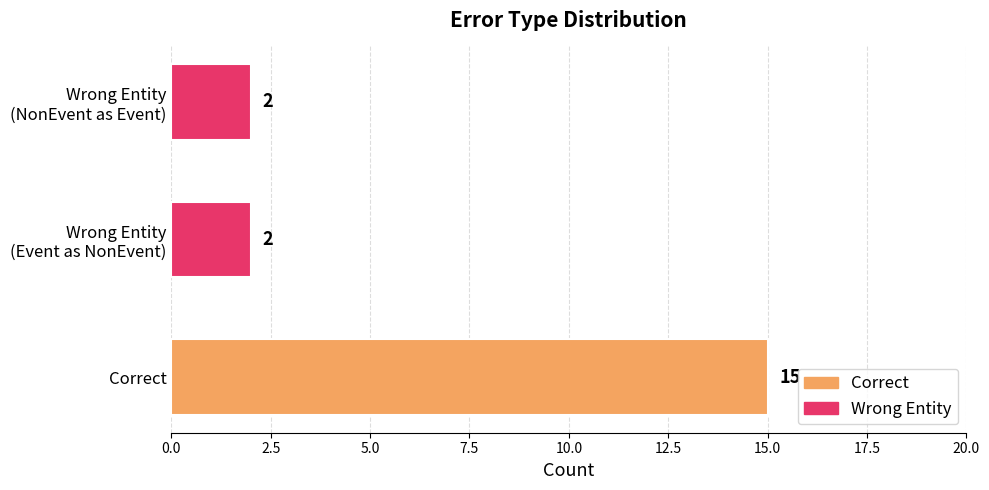

The value at Correct is 15. True or false?

True